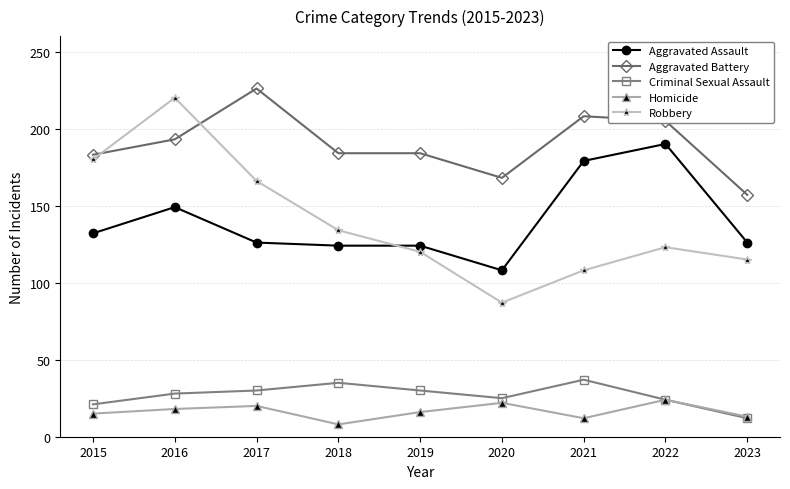

True or false: Aggravated Assault has more than 1 points higher than both neighbors.

True